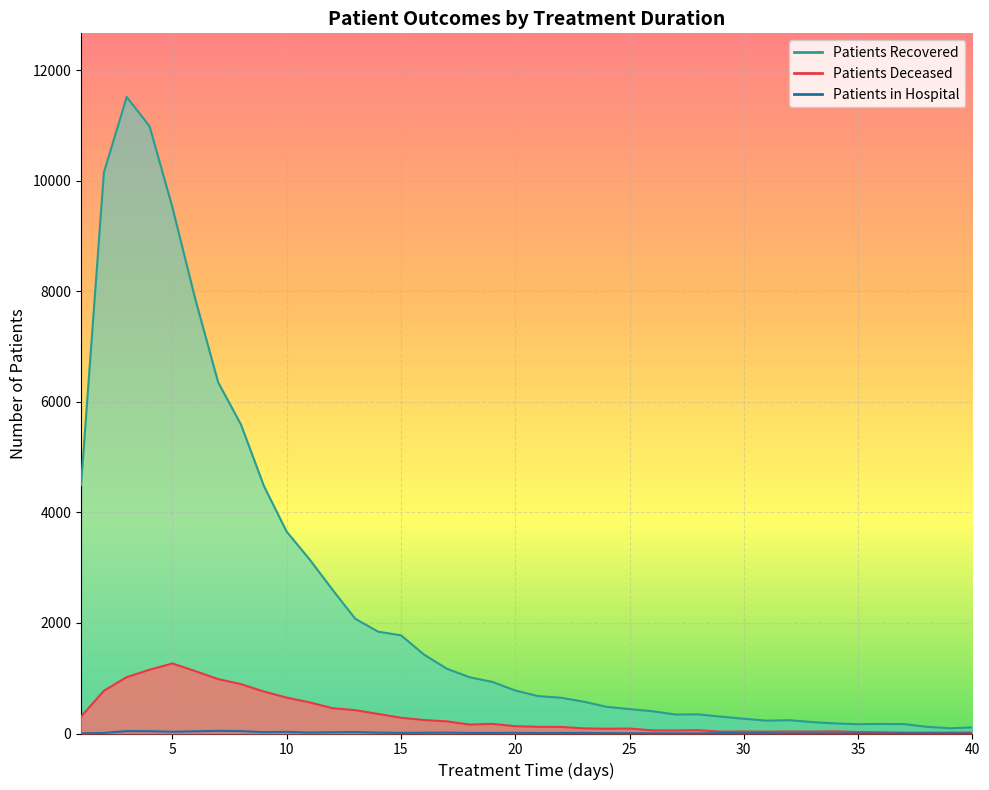

How many data points does each series have?

40